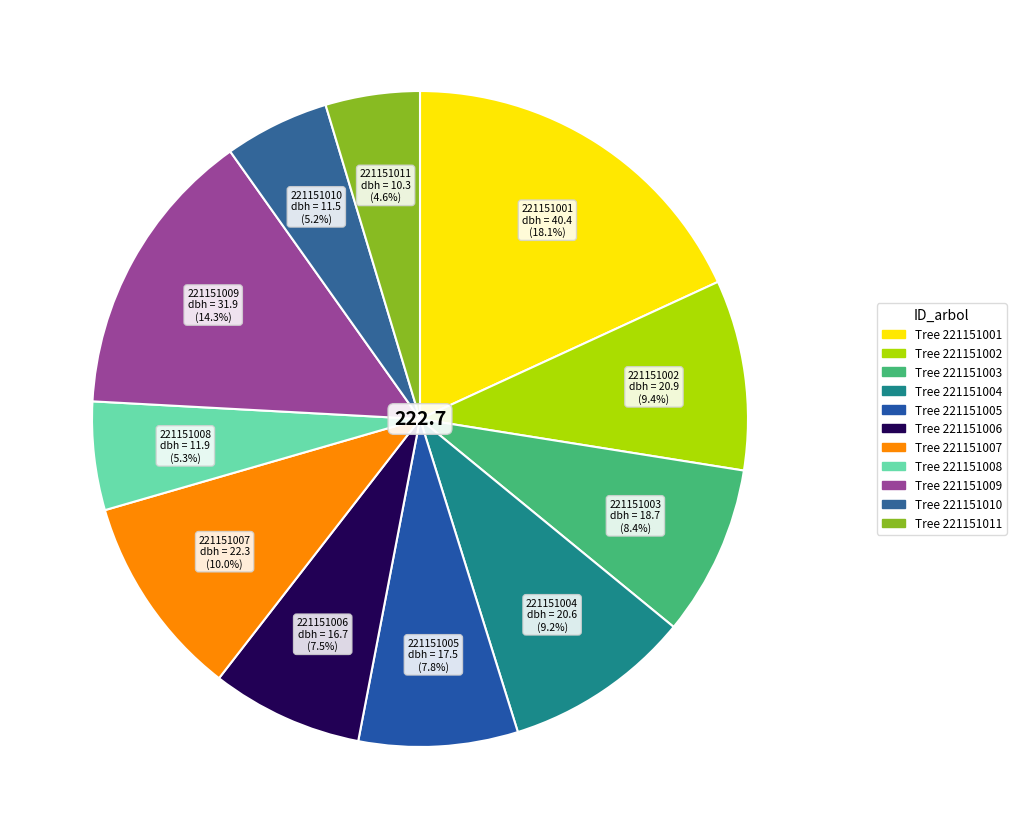

Does any single category account for the majority?

No